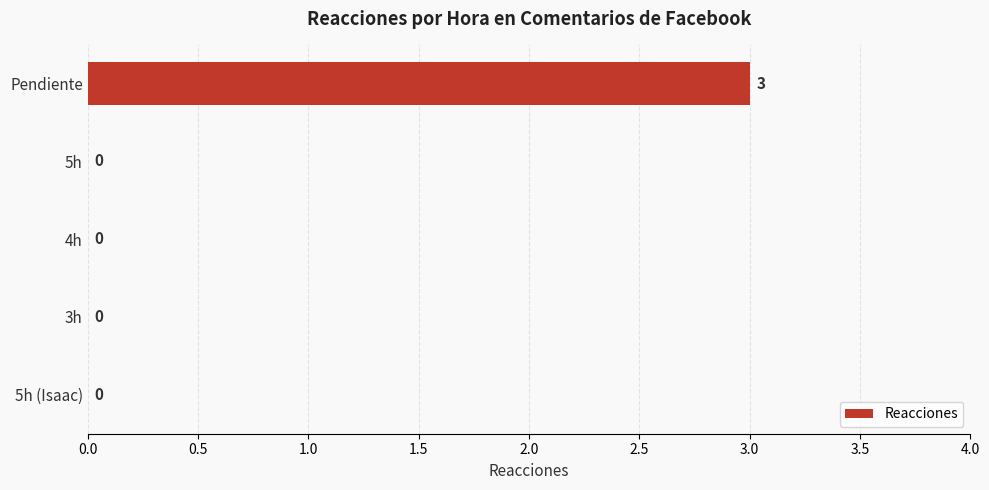

At which category does the chart reach its peak across all series?

Pendiente